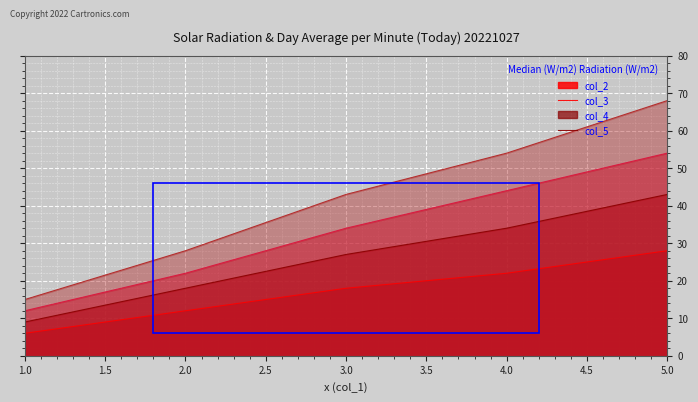

What is the sum of all col_3 values?

131